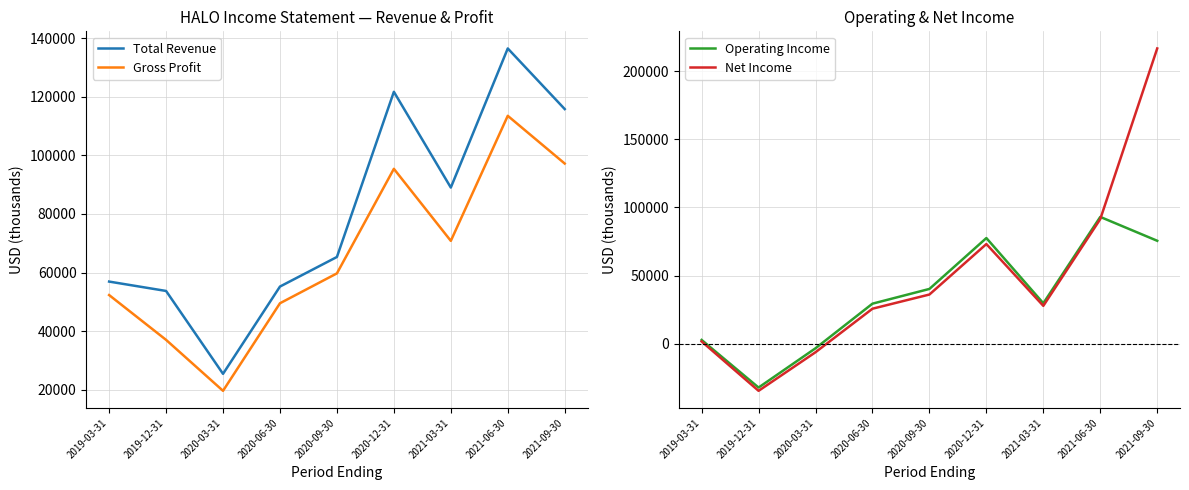

Which series changed the most between 2019-12-31 and 2021-03-31?

Net Income